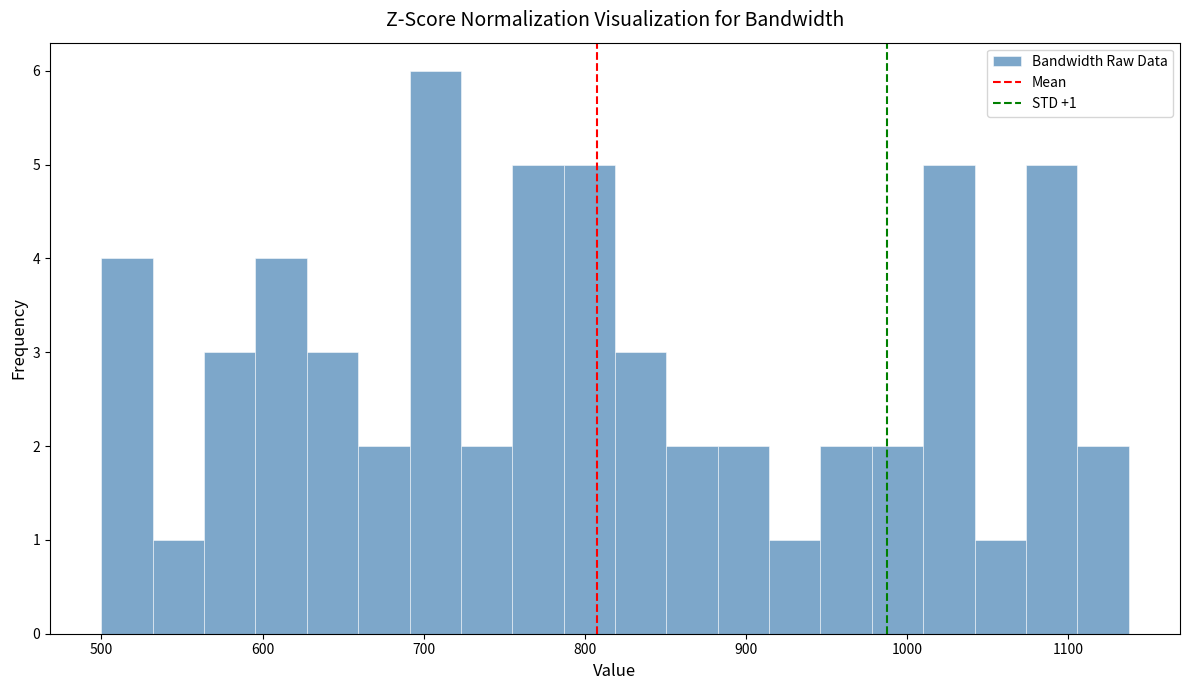

Read against the x-axis, roughly where is the centre of the tallest bar?

710